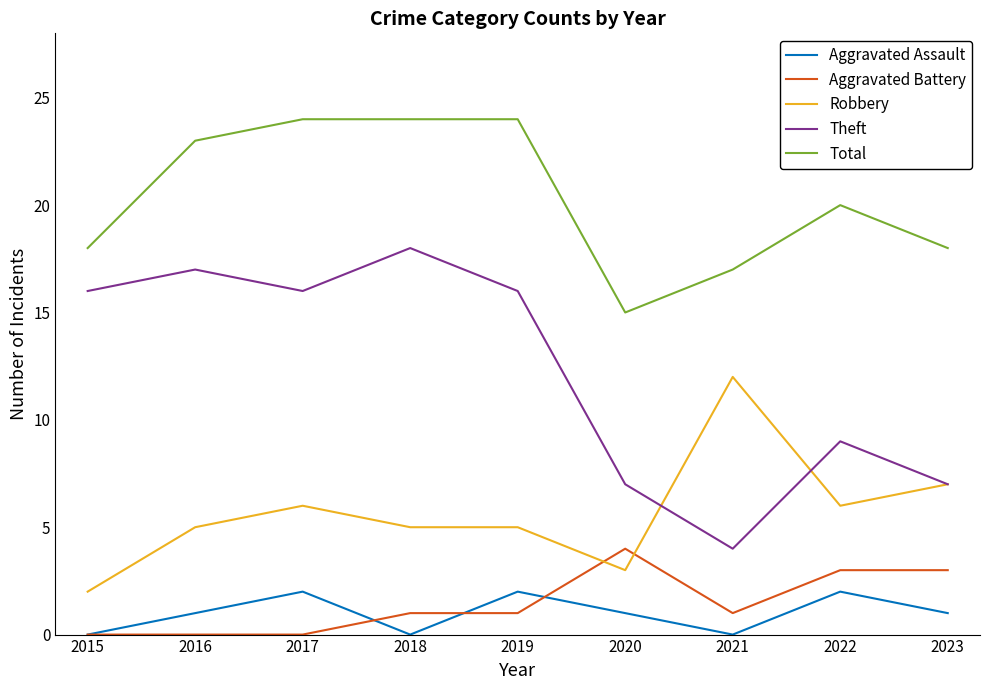

What is the difference between the Robbery values at 2015 and 2020?

1